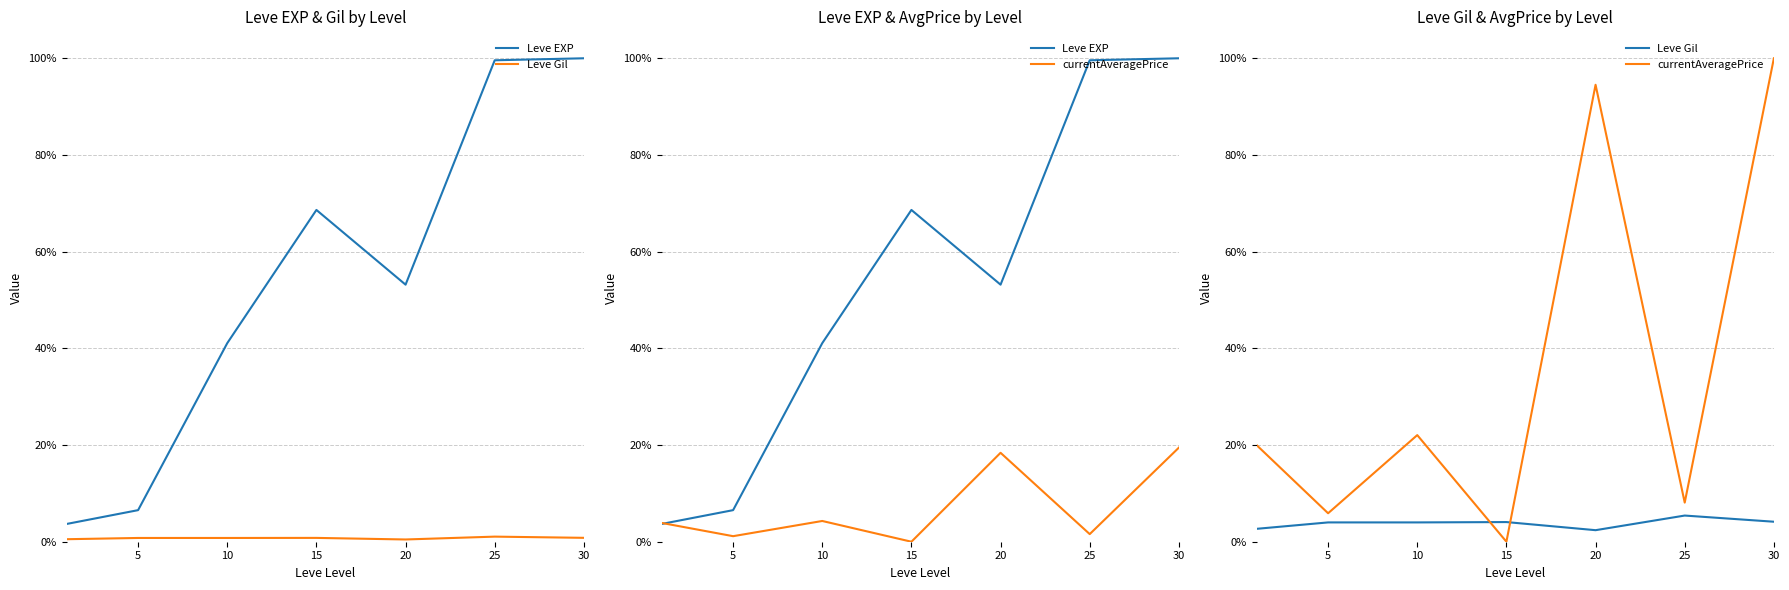

True or false: Leve Gil and Leve EXP cross at least once.

False